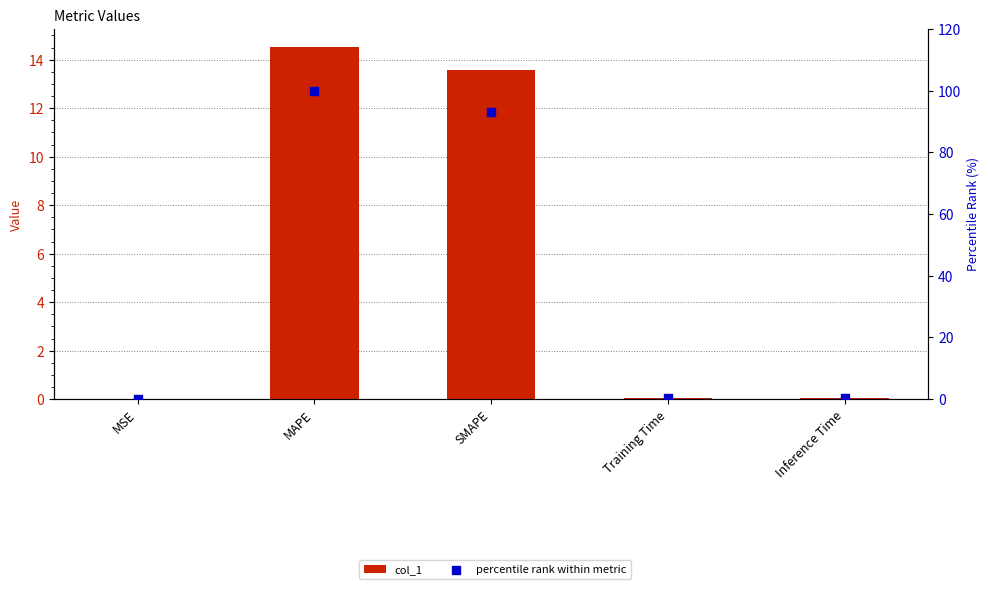

What are all the series names shown in the legend?

col_1, percentile rank within metric